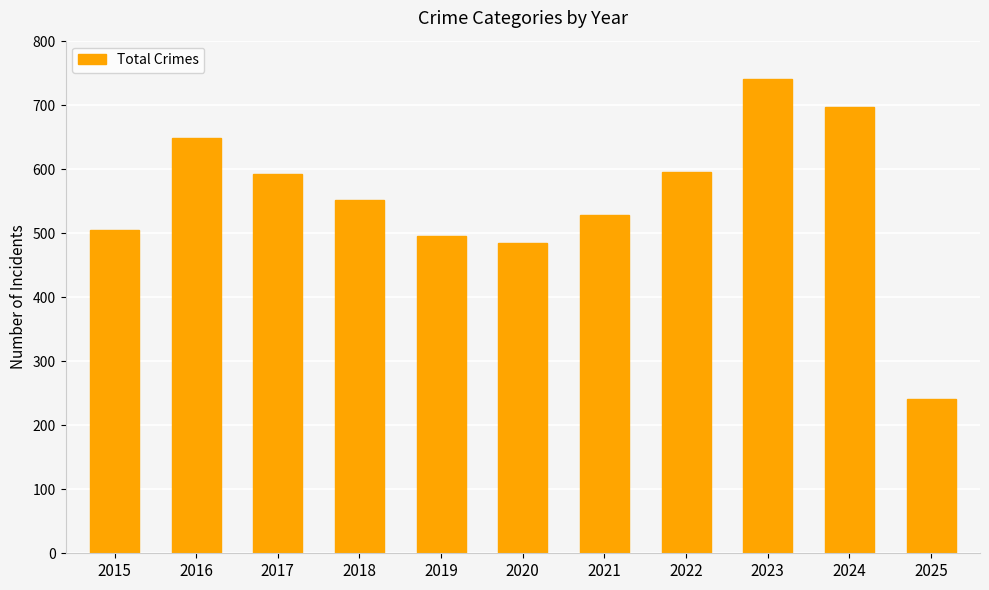

What value does the data have at 2019, to the nearest 50?

500